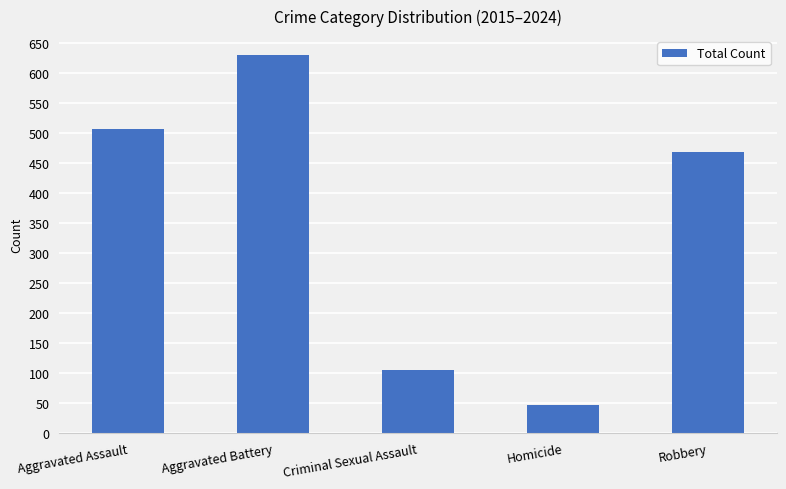

What is the greatest value displayed?

630